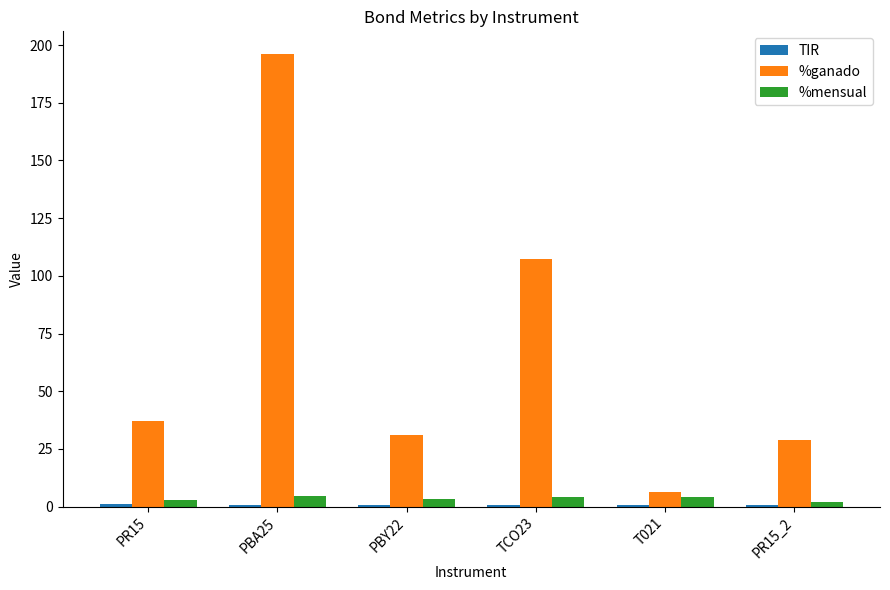

At which category is the sum across all series the highest?

PBA25